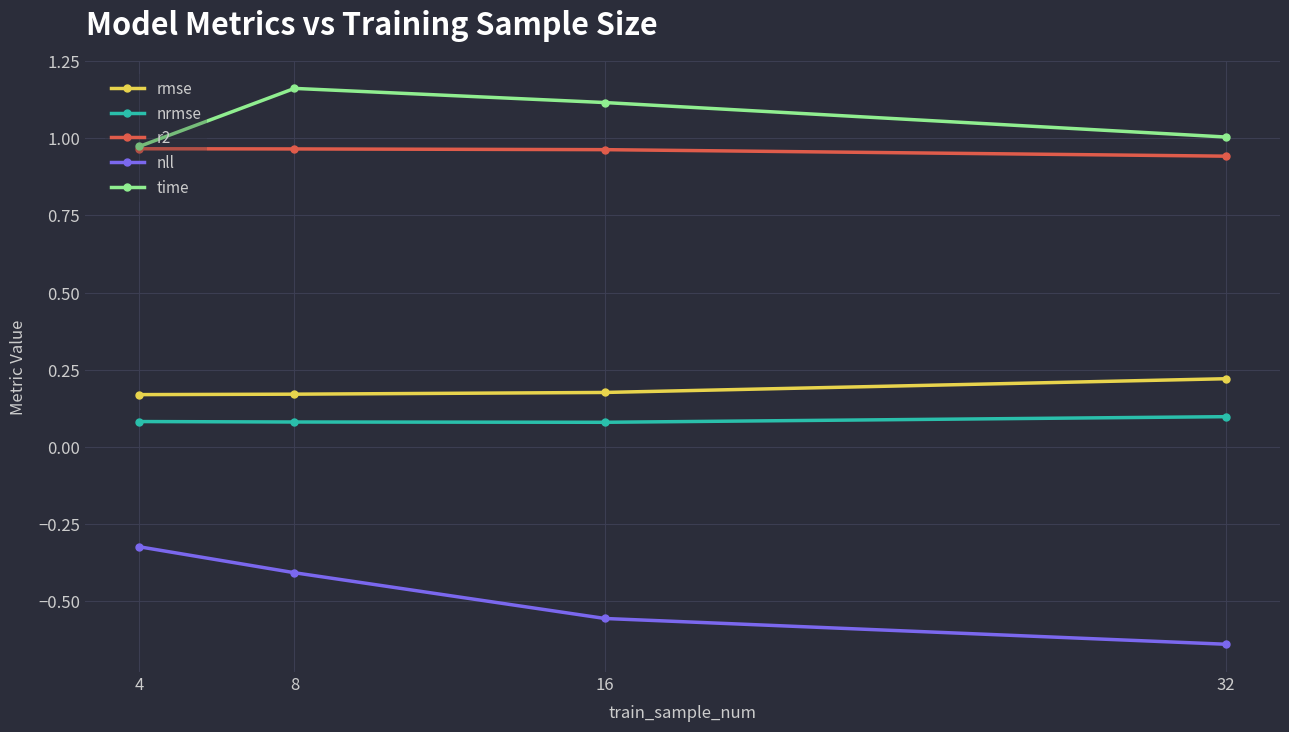

What are all the series names shown in the legend?

rmse, nrmse, r2, nll, time